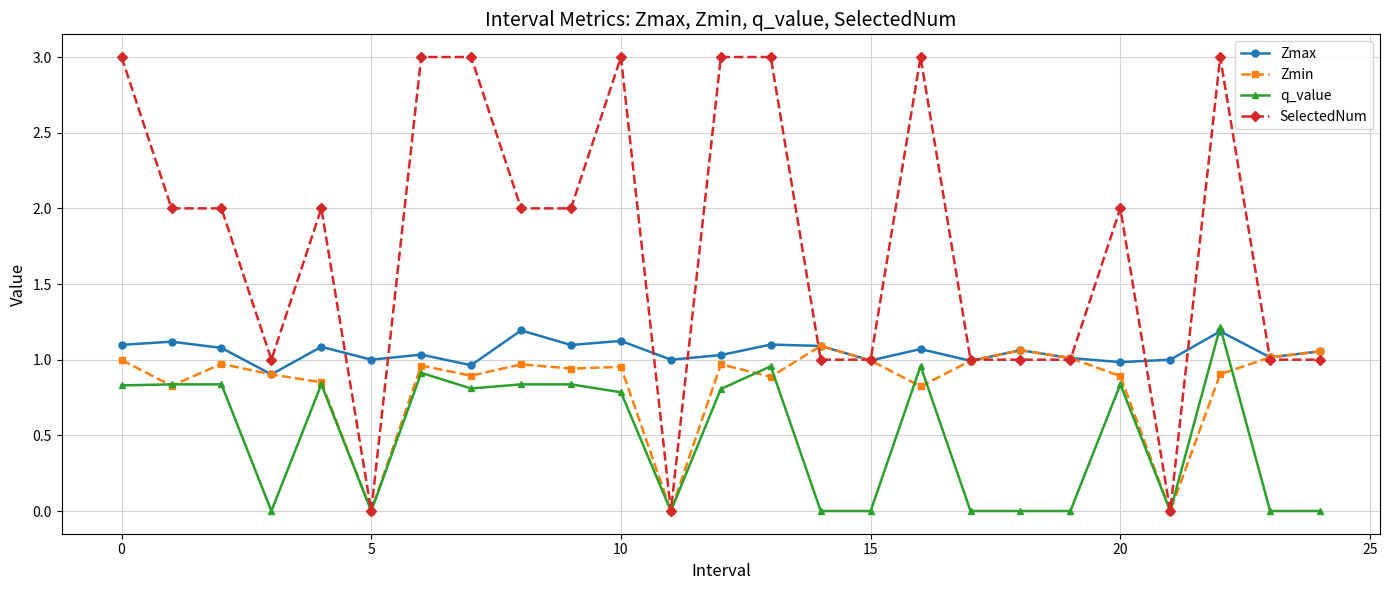

True or false: Zmin has more than 2 points higher than both neighbors.

True